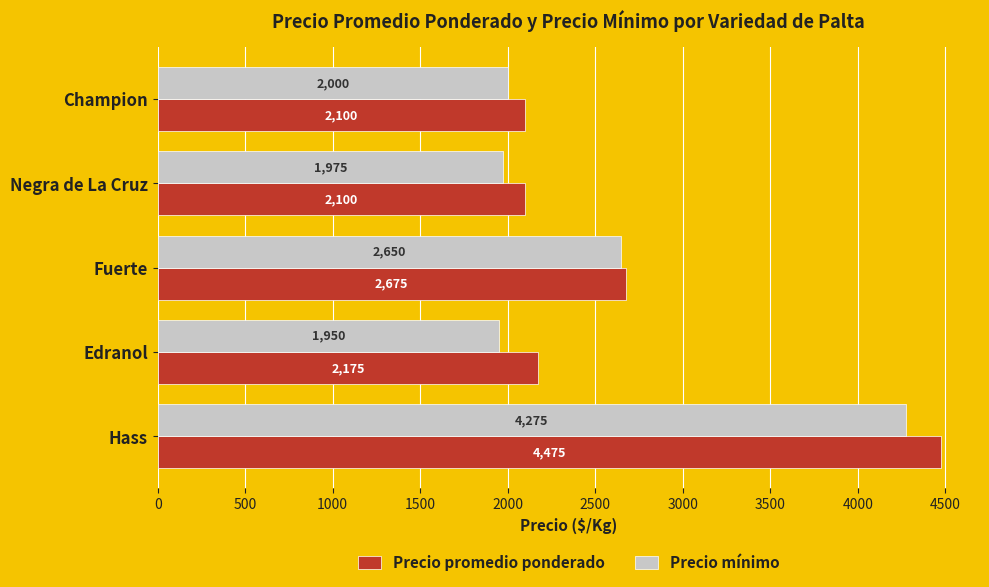

At which category is the sum across all series the highest?

Hass